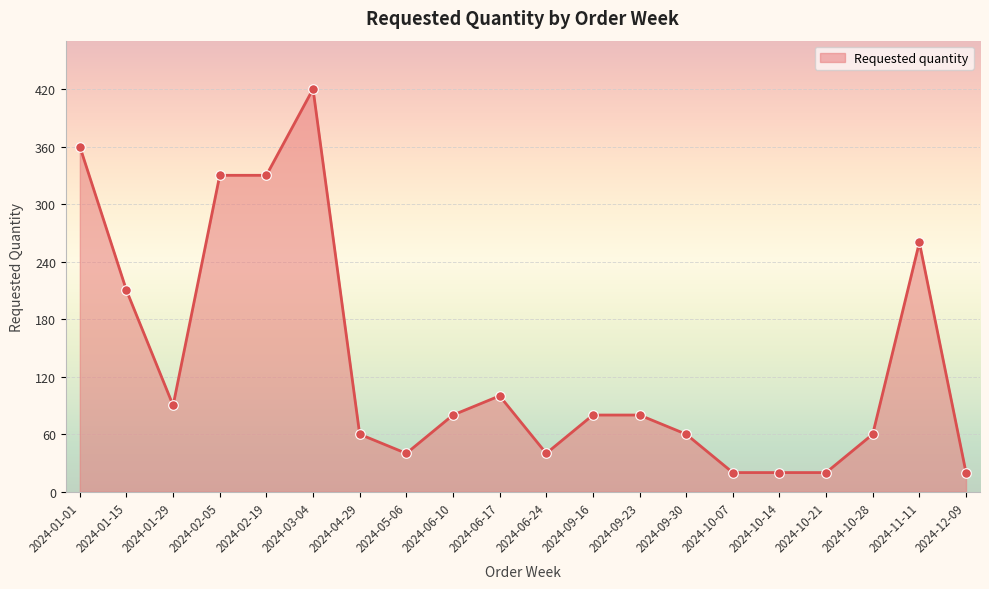

Approximately how many times larger is the value at 2024-10-14 compared to 2024-09-30?

0.3